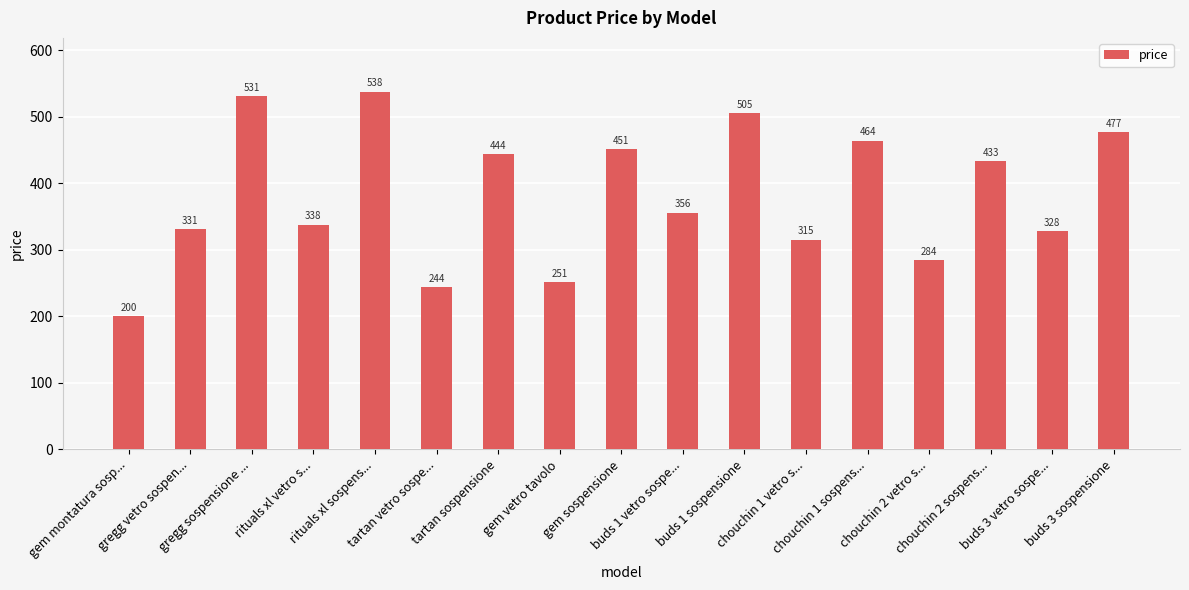

At which category does the chart reach its minimum across all series?

gem montatura sosp...